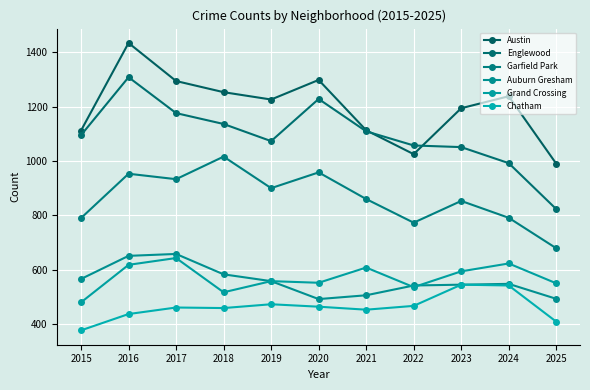

Where is the first local maximum for Austin?

2016